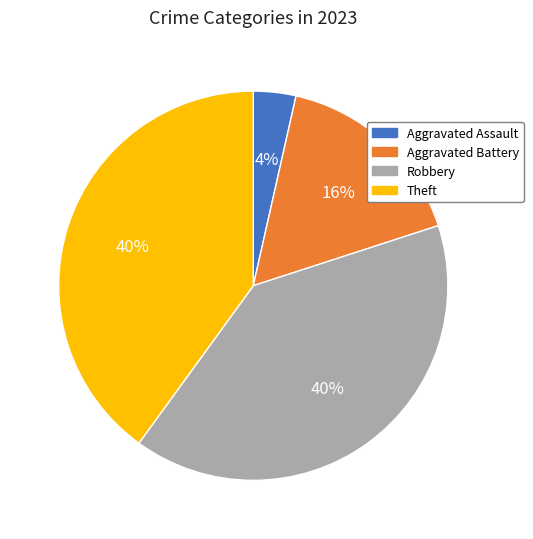

True or false: Theft accounts for 40% of the total.

True